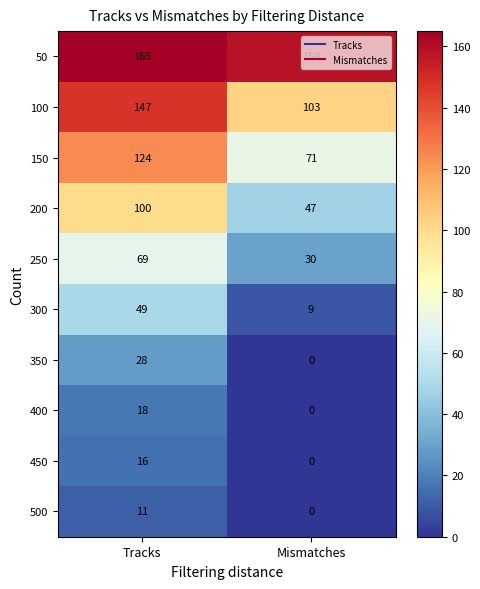

List the series in order of their peak value, lowest first.

500, 450, 400, 350, 300, 250, 200, 150, 100, 50